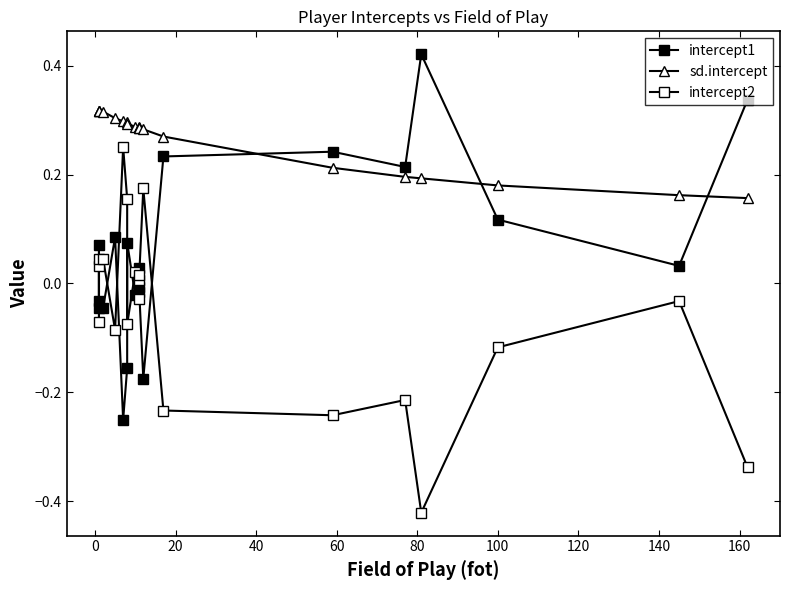

Rank the series by their maximum value, from highest to lowest.

intercept1, sd.intercept, intercept2